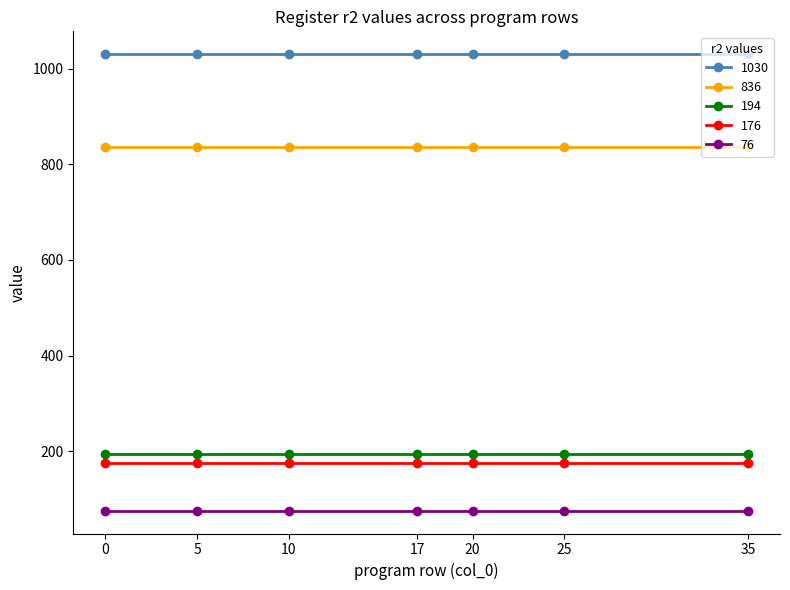

What is the difference between the highest and lowest values at 5?

954